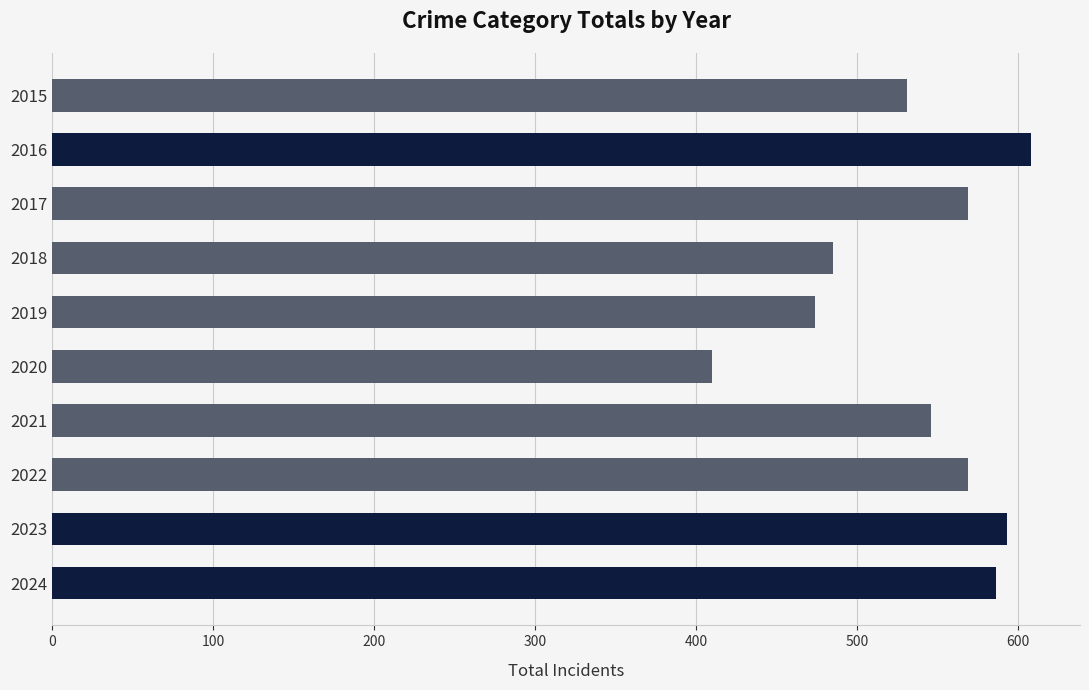

What is the difference between the second highest and minimum values?

183